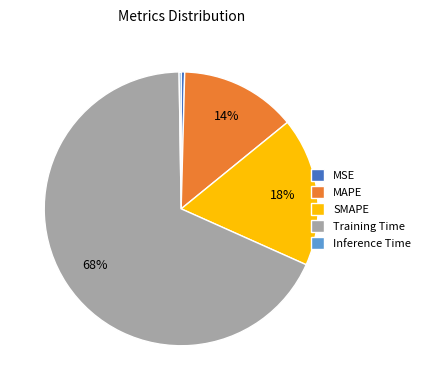

The SMAPE slice represents 24% of the pie. True or false?

False